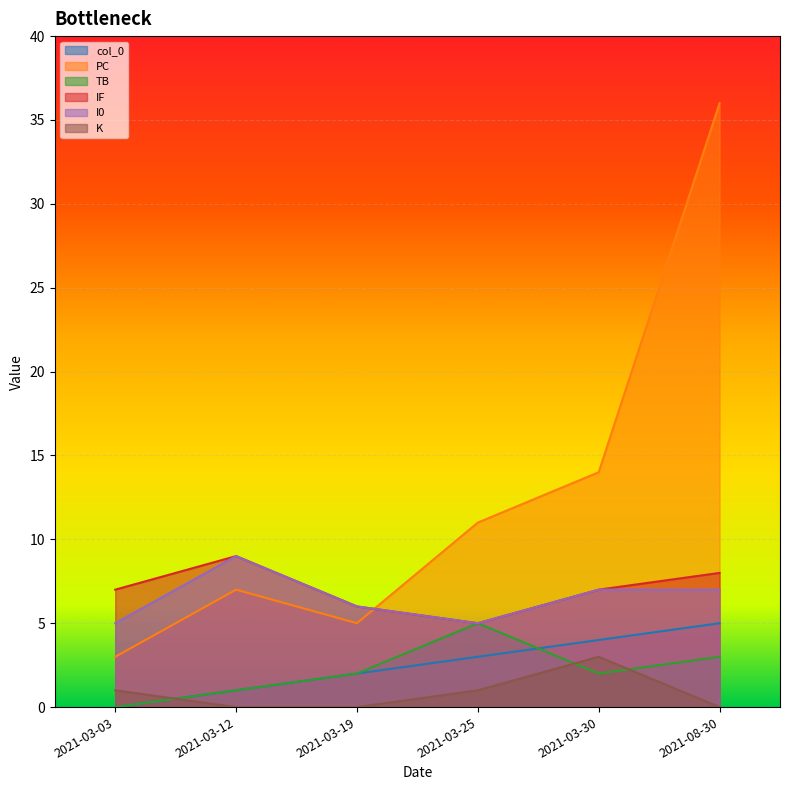

Where is the first local maximum for TB?

2021-03-25